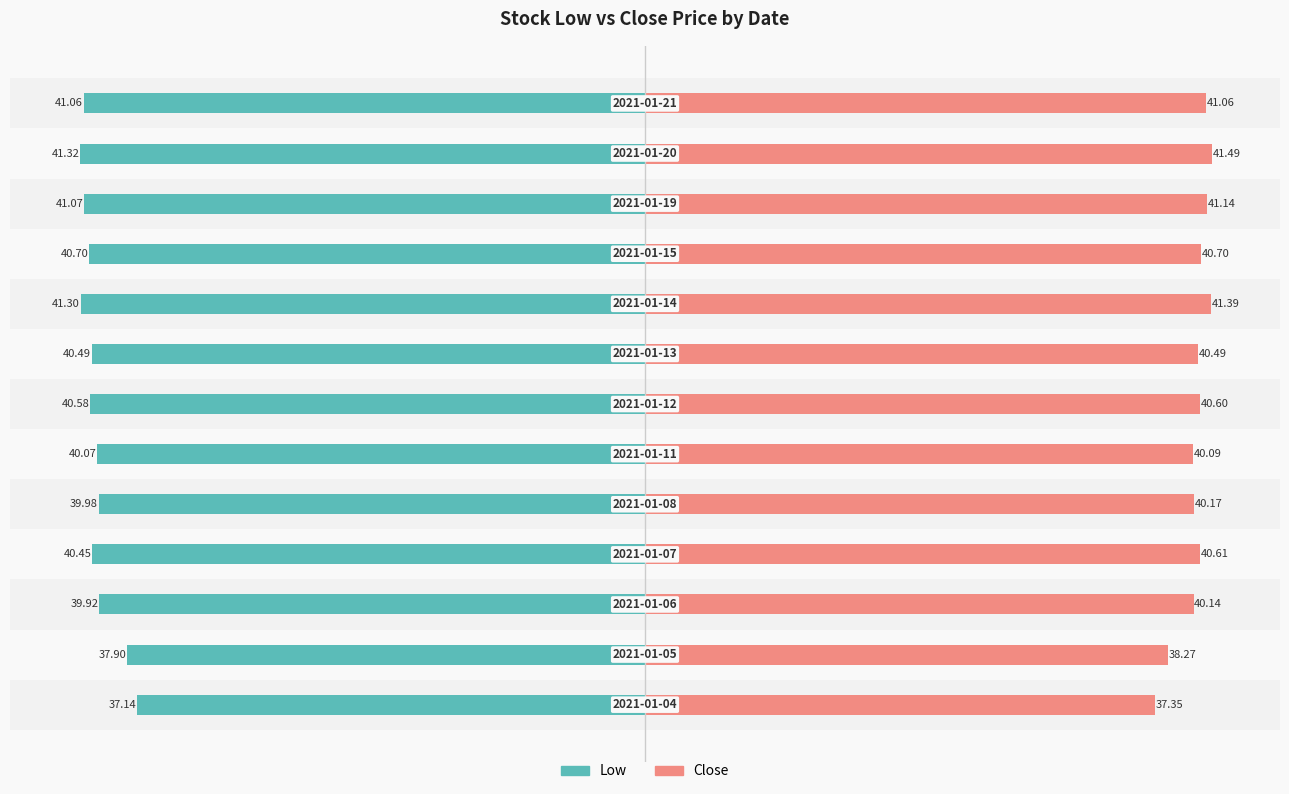

What is the sum of all Low values?

-522.0